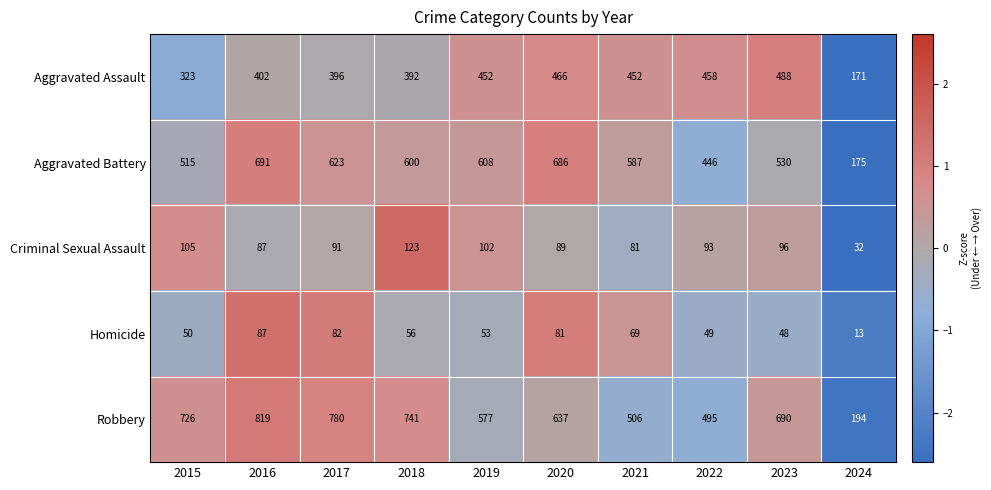

What is the difference between the highest and lowest values at 2015?

676